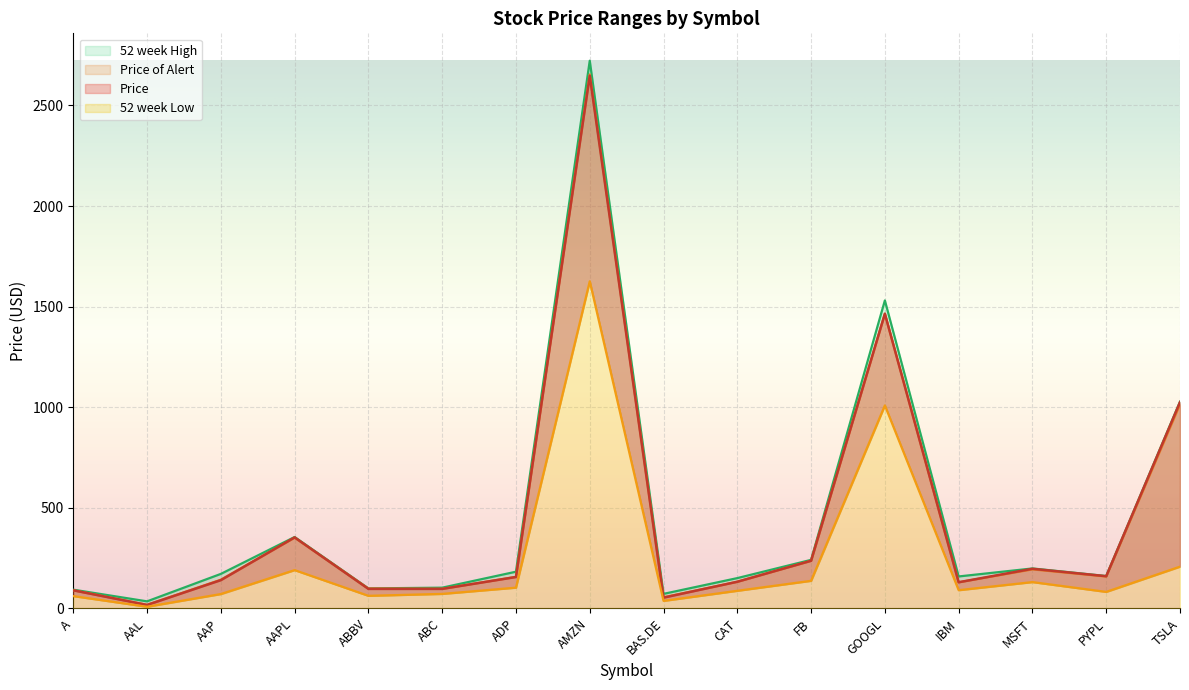

True or false: Price and 52 week High cross at least once.

False